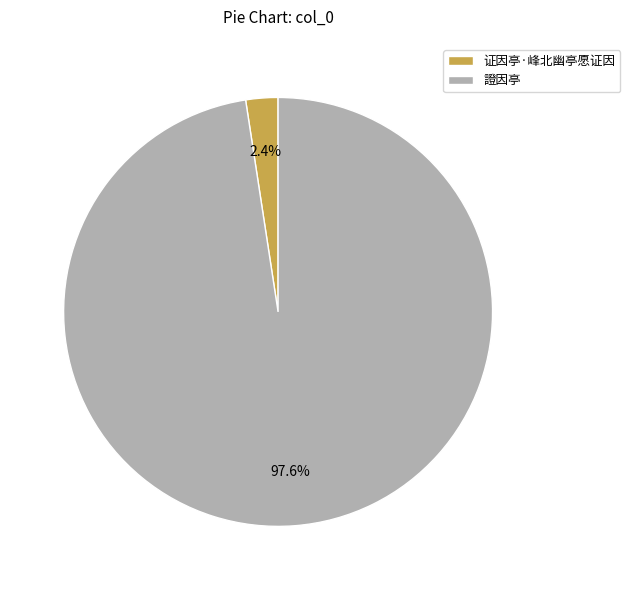

What is the majority slice?

證因亭